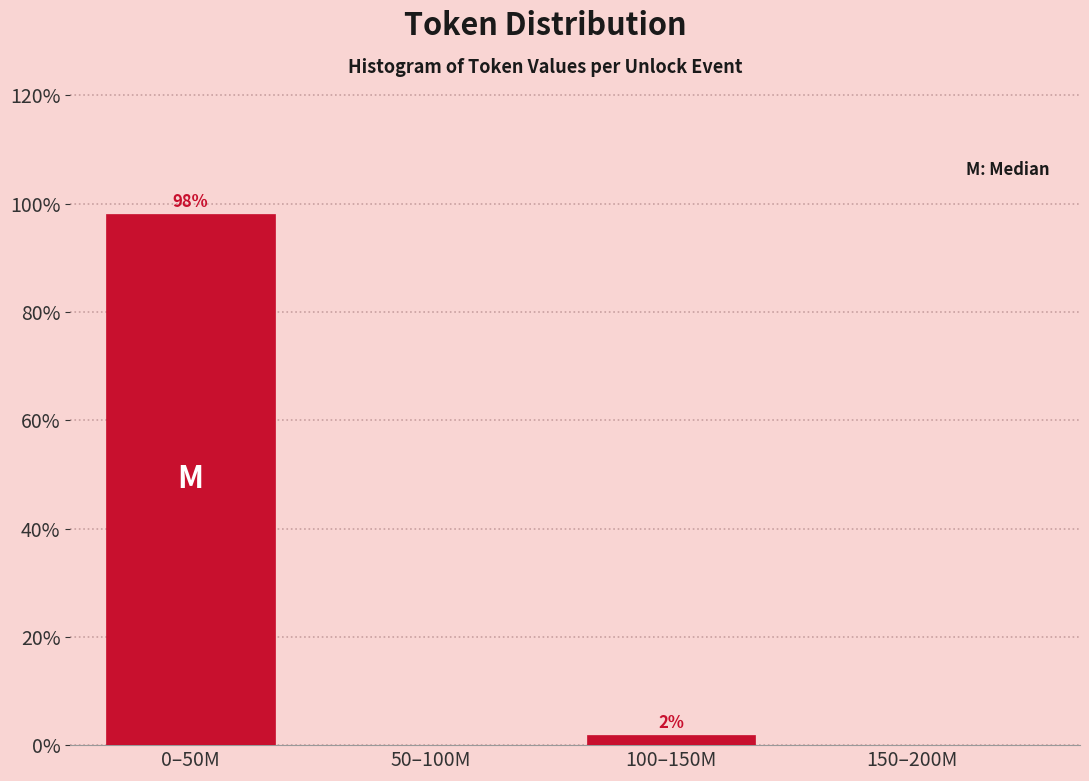

Which has a higher value, 50–100M or 100–150M?

100–150M